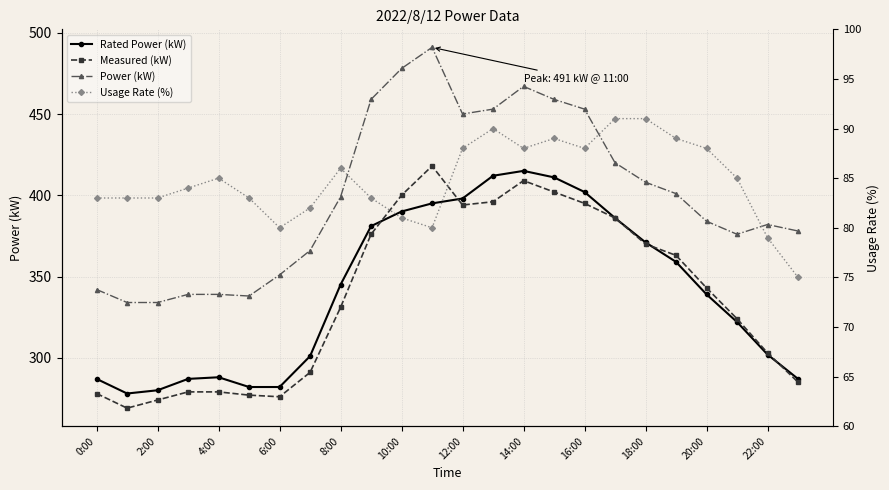

What value does the Rated Power (kW) series have at 23, to the nearest 5?

285